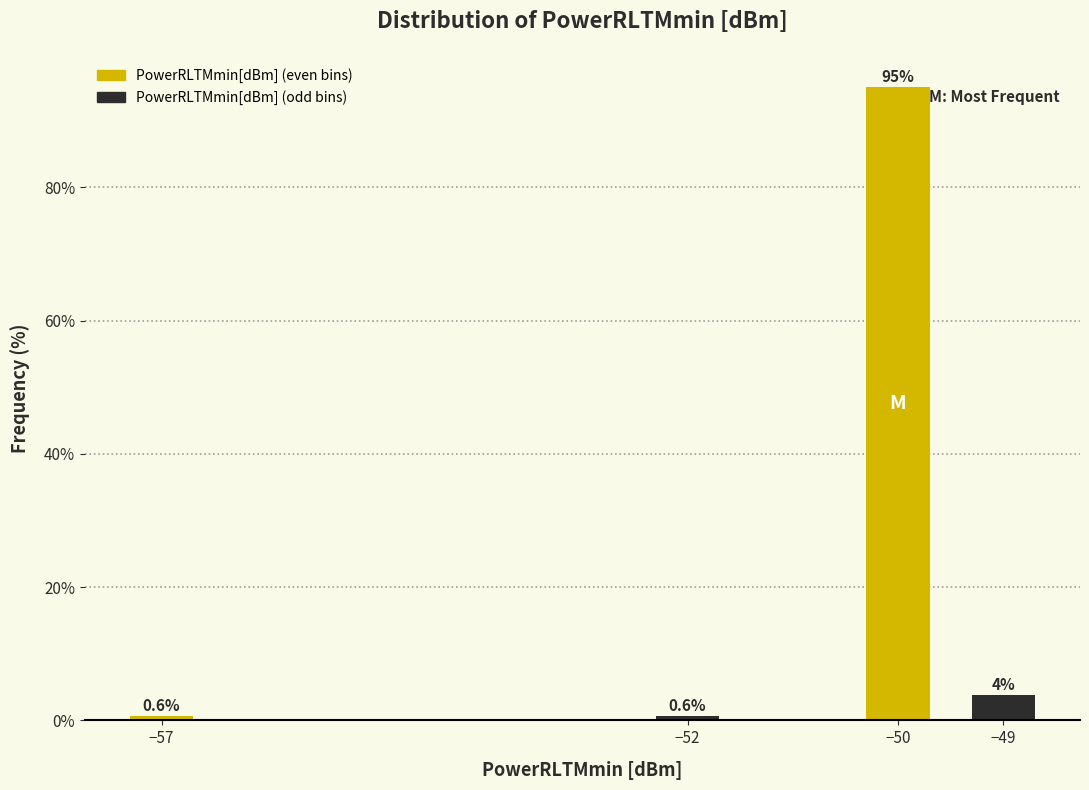

What is the value of the 2nd bar from the left?

0.6